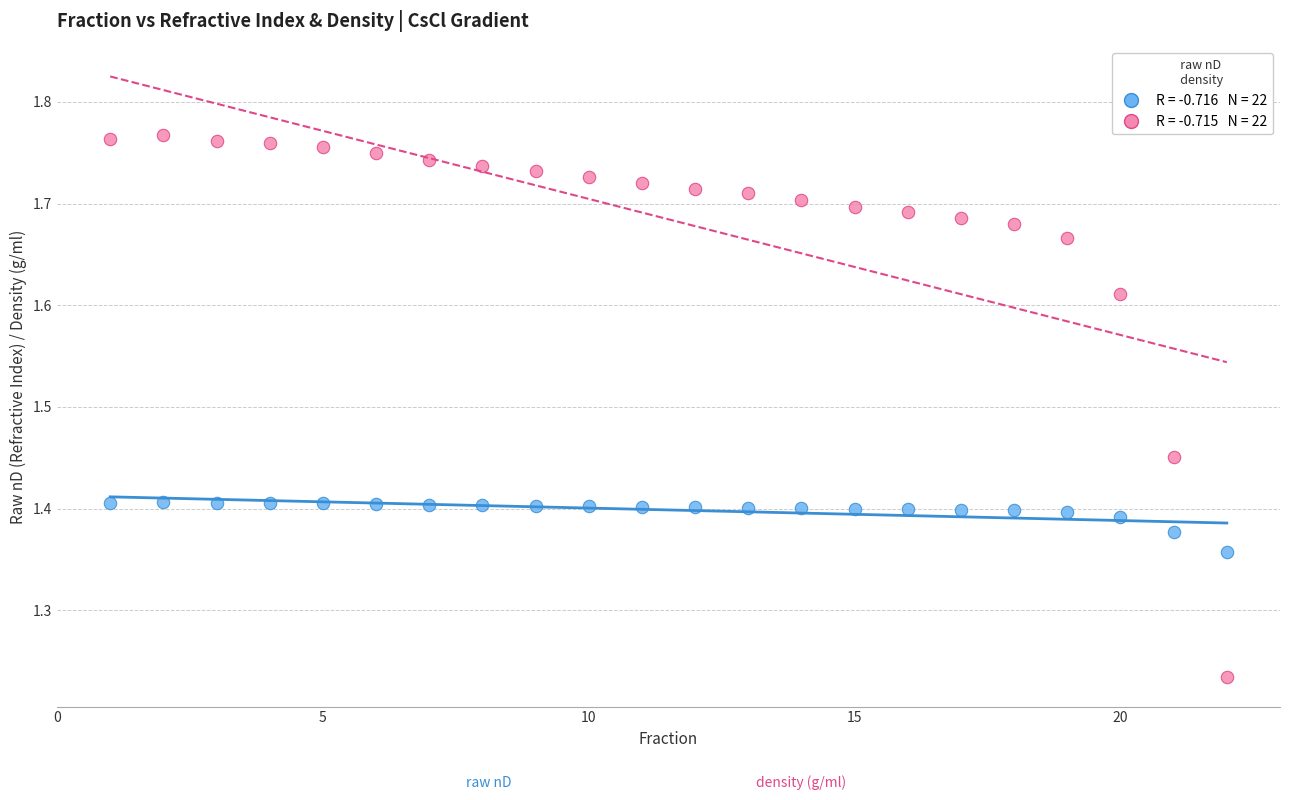

Across all data points, what is the range of Y values (max minus min)?

0.5